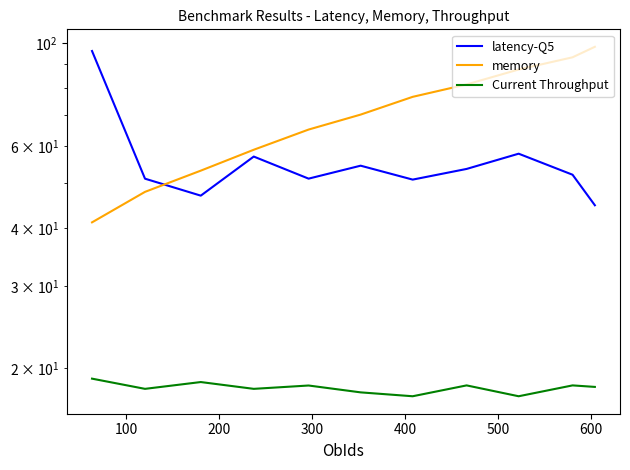

True or false: Current Throughput and latency-Q5 cross at least once.

False